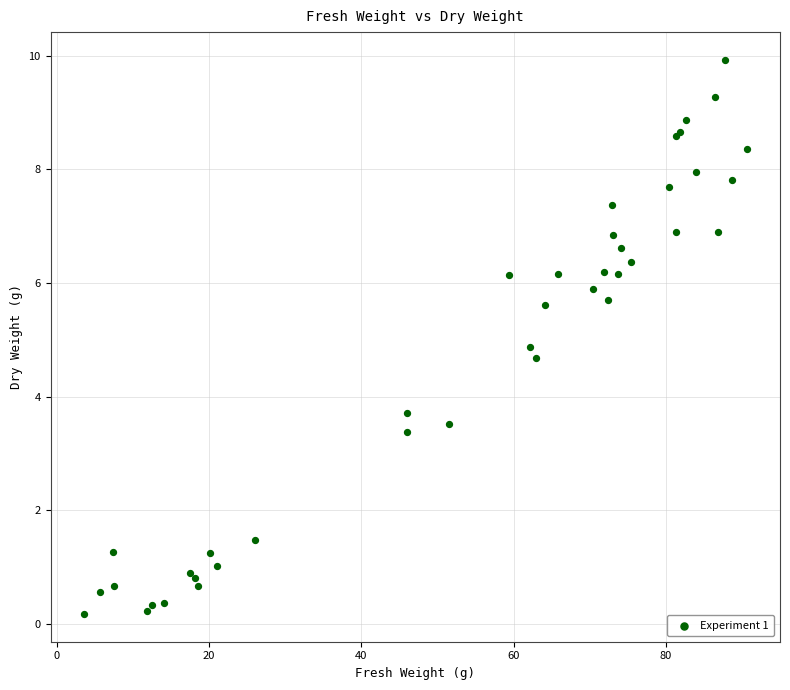

What Y value in the scatter plot is closest to 5?

4.9